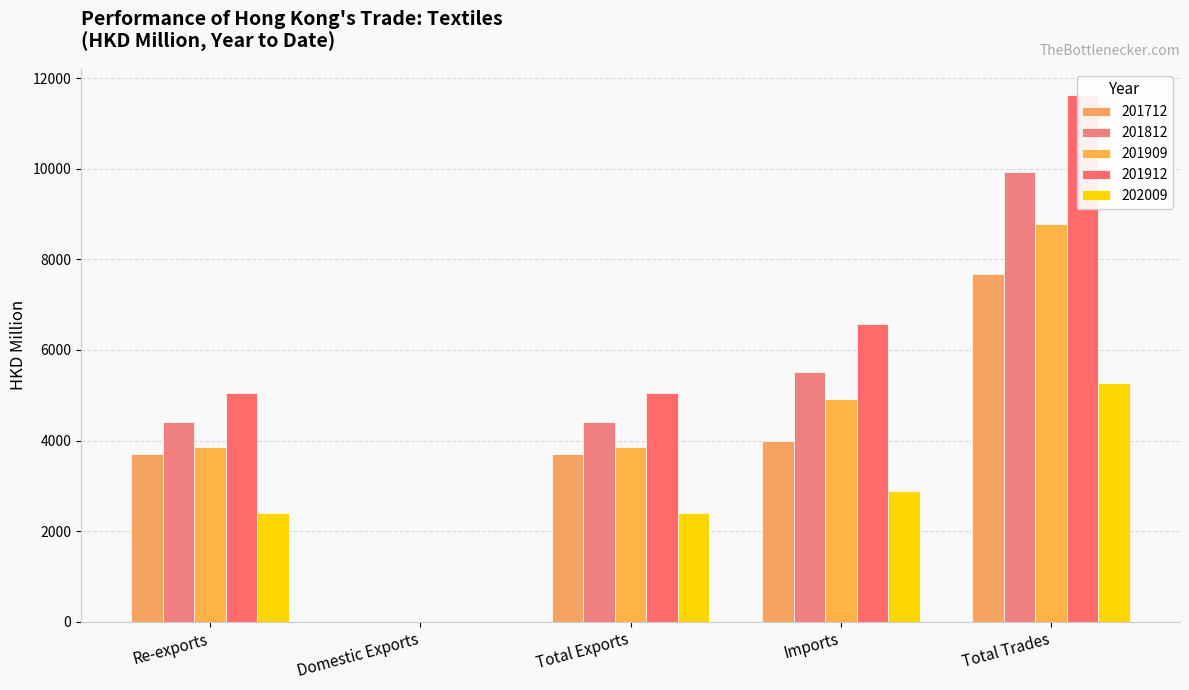

At which label does 201909 reach its minimum?

Domestic Exports